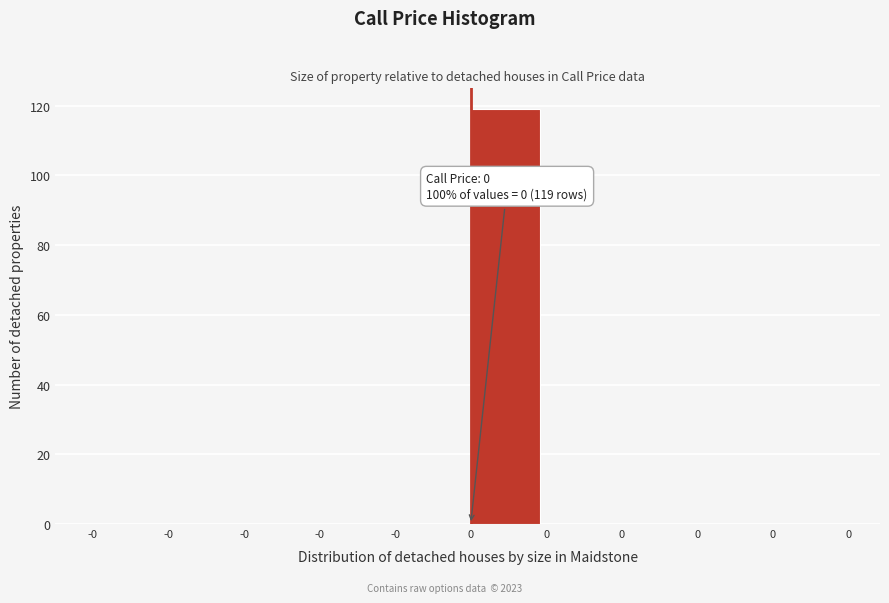

Are the bars horizontal?

No